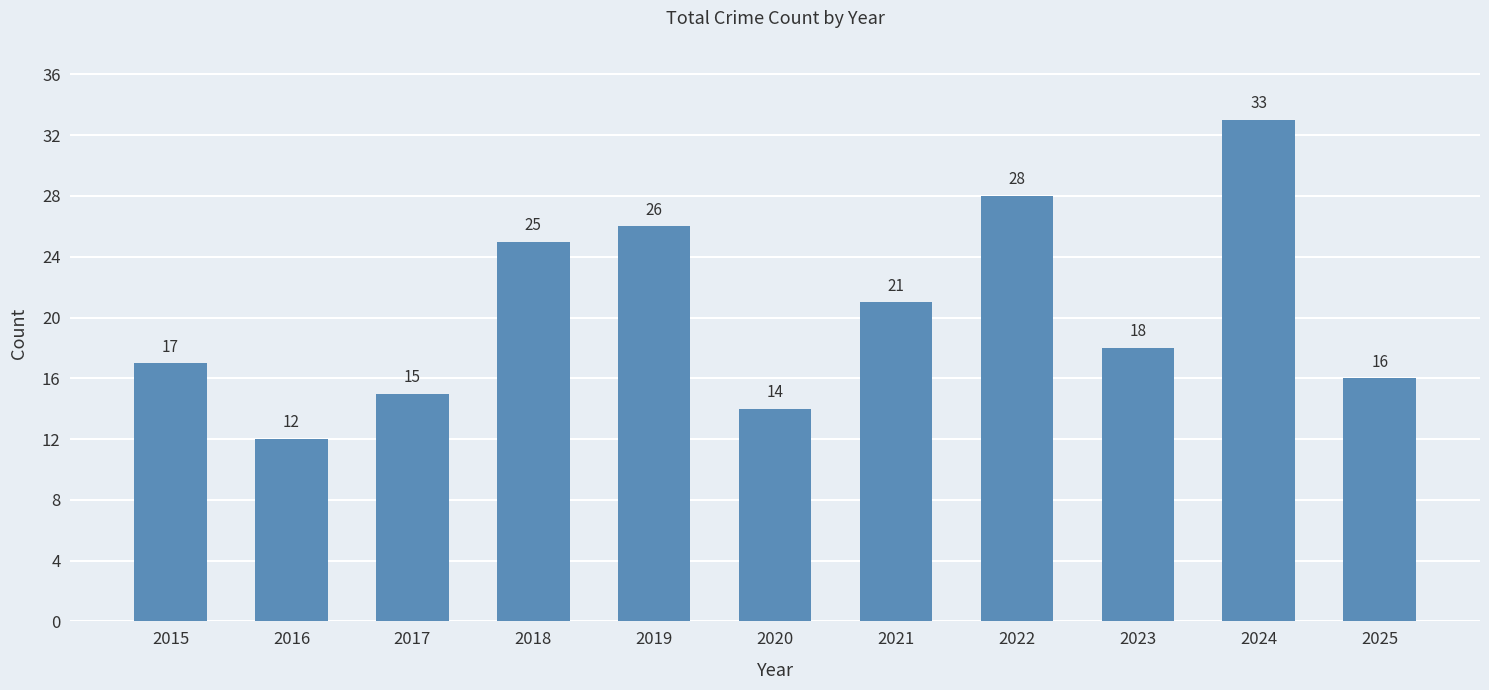

How many series are shown in this chart?

1